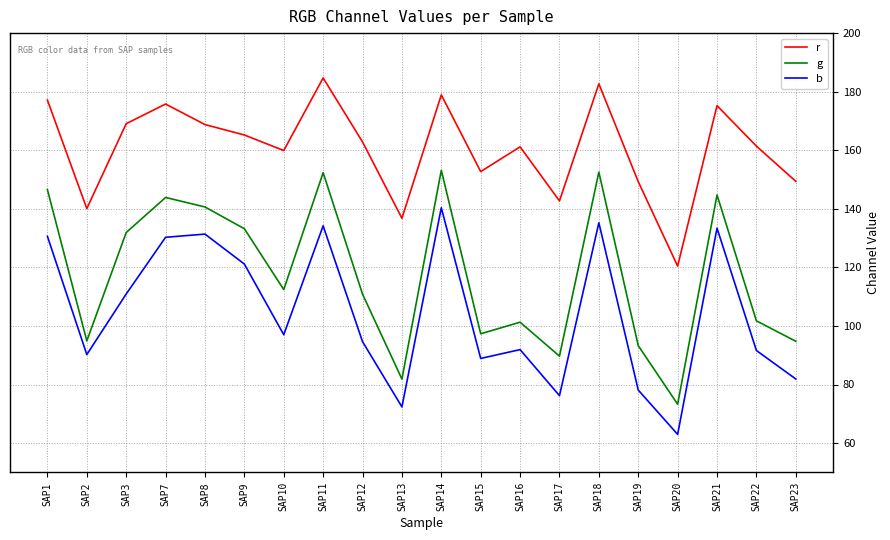

What is the difference between the maximum and minimum values in the b series?

77.4